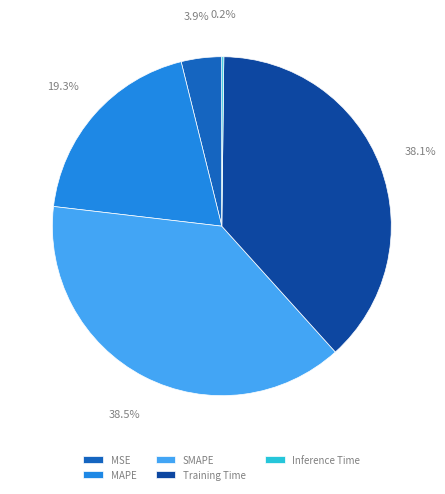

Do MSE and MAPE together represent more than half of the pie?

No